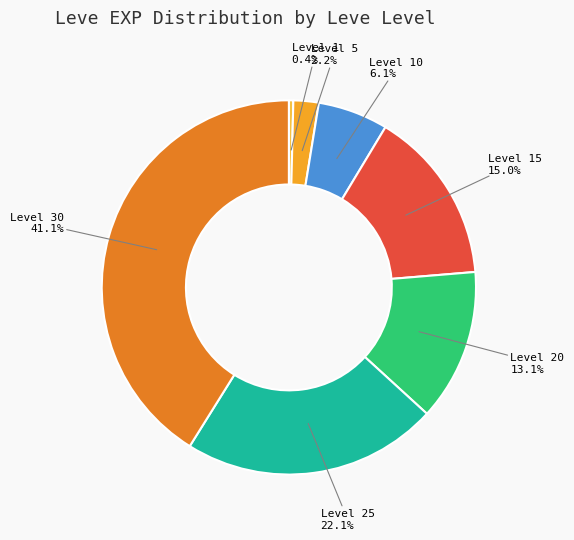

What is the total percentage of Level 5 and Level 1?

2.6%